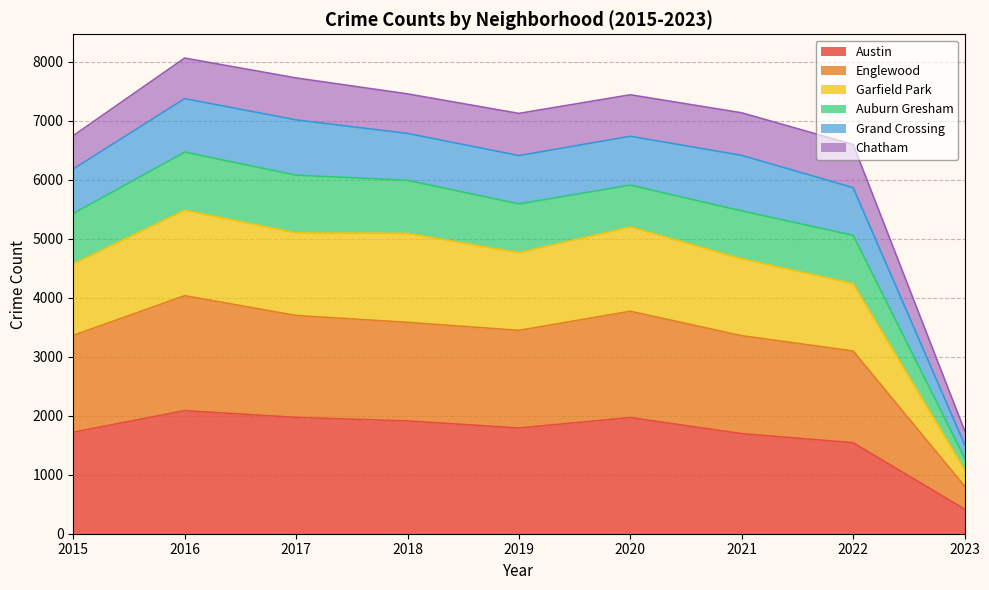

At which label does Englewood first exceed 3446?

2016